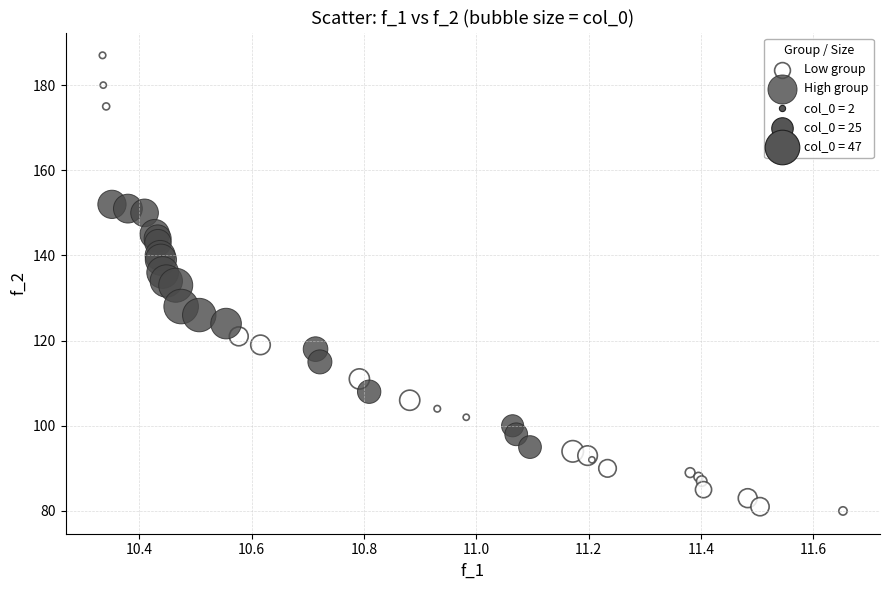

Which series reaches the minimum Y coordinate?

Low group